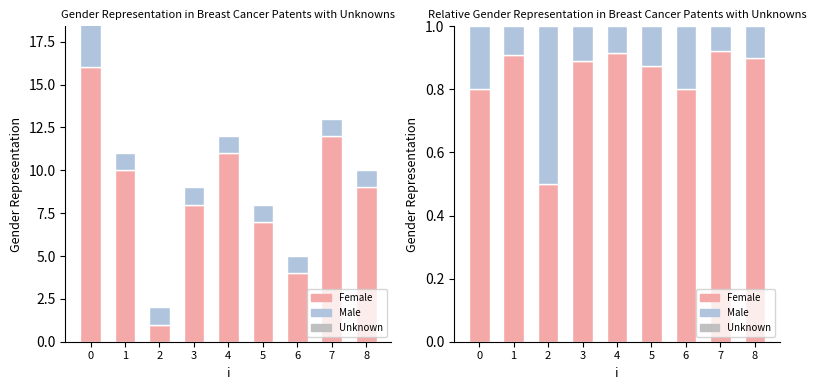

Is it true that x (Male-like) equals 1.8 at 8?

False